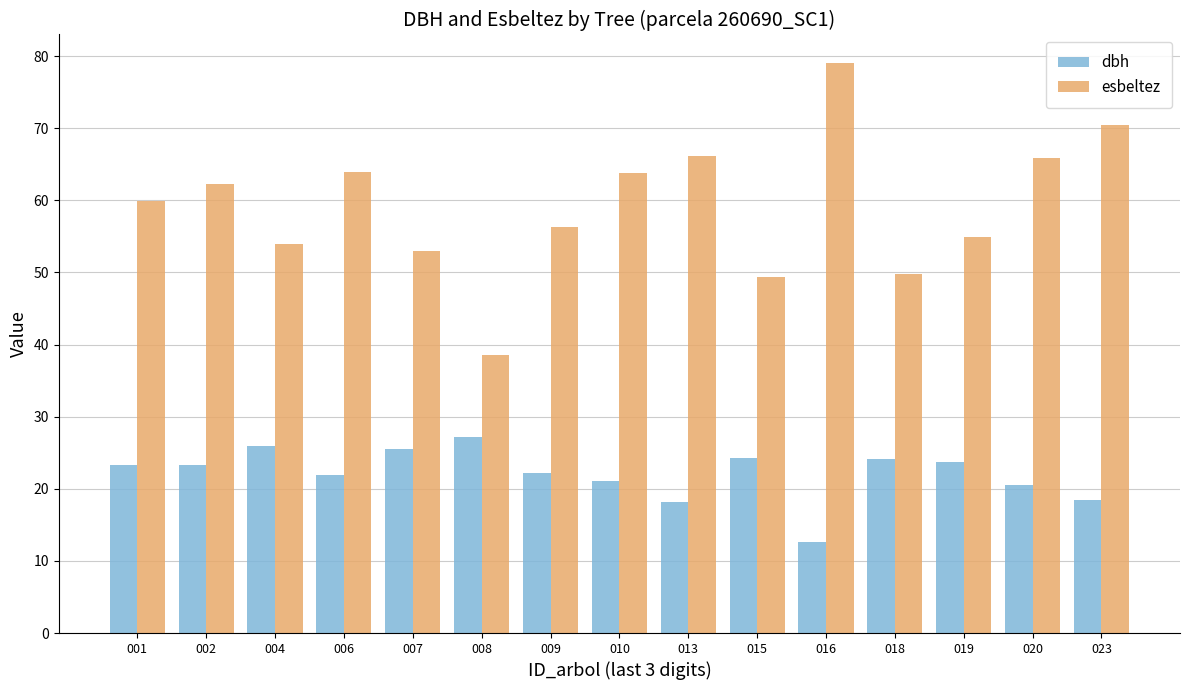

What is the sum of all dbh values?

332.4